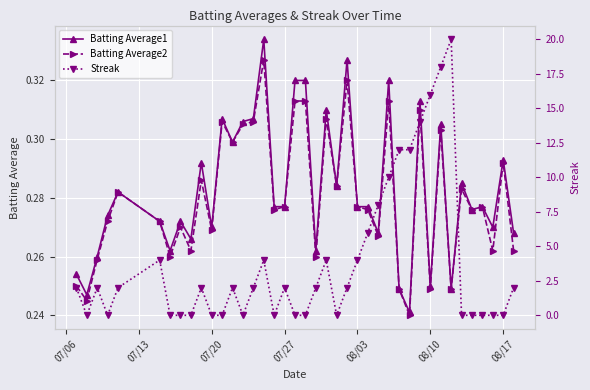

Is it true that Batting Average1 equals 0.4 at 07/20?

False